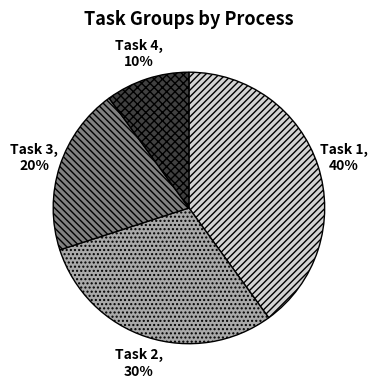

How many slices are in this pie chart?

4